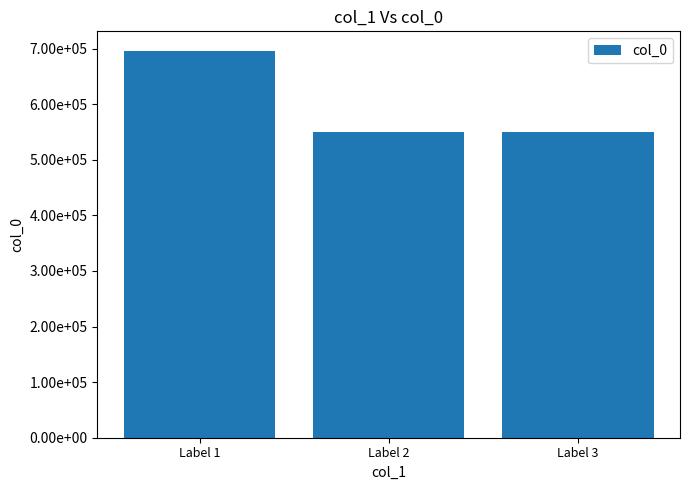

Are the bars horizontal?

No